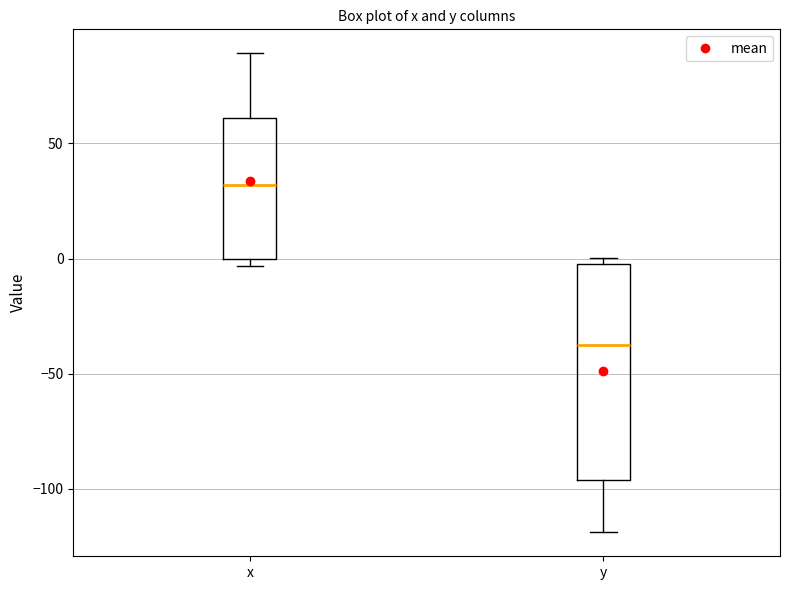

Which box is the tallest, from its lower edge to its upper edge?

y